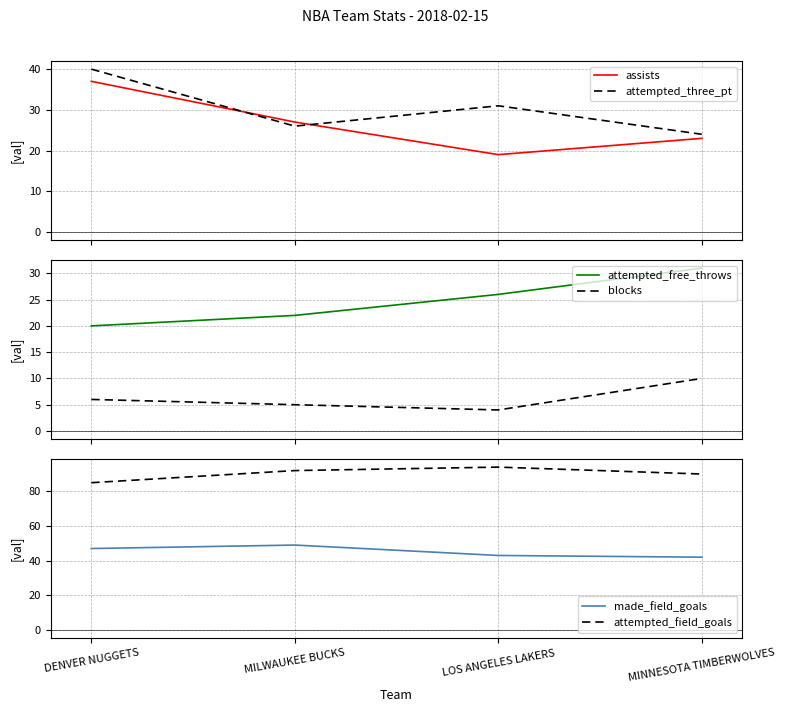

What is the smallest value displayed?

4